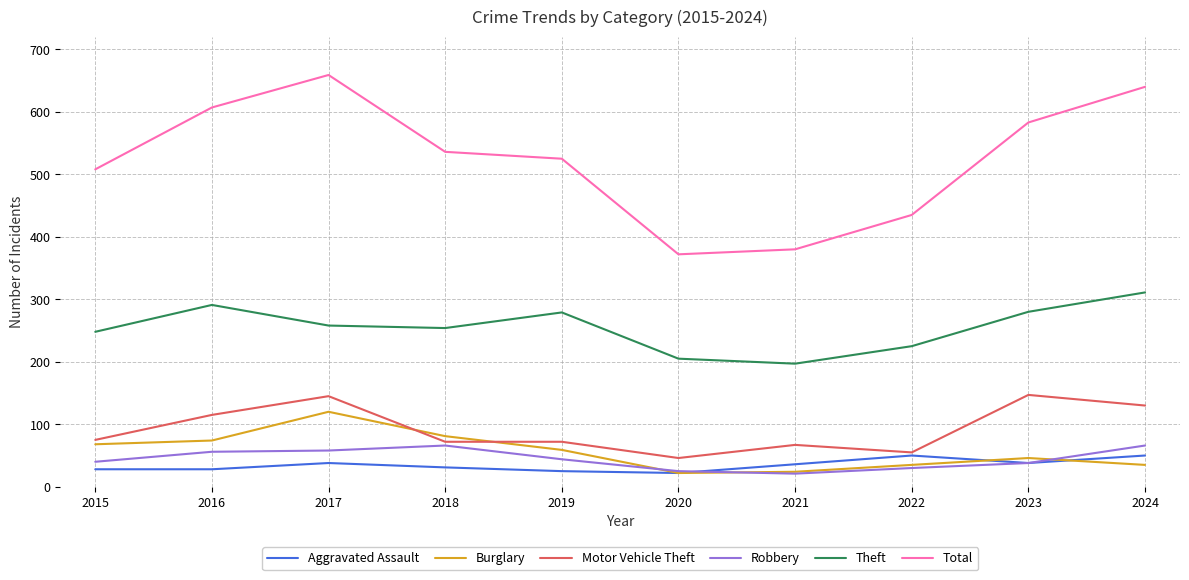

True or false: Aggravated Assault and Total cross at least once.

False